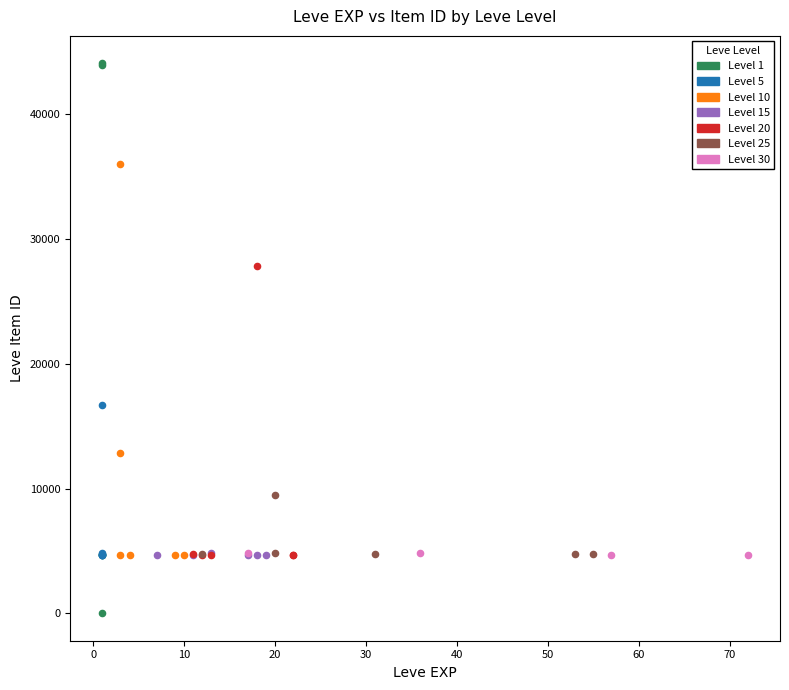

Which series reaches the maximum Y coordinate?

Level 1